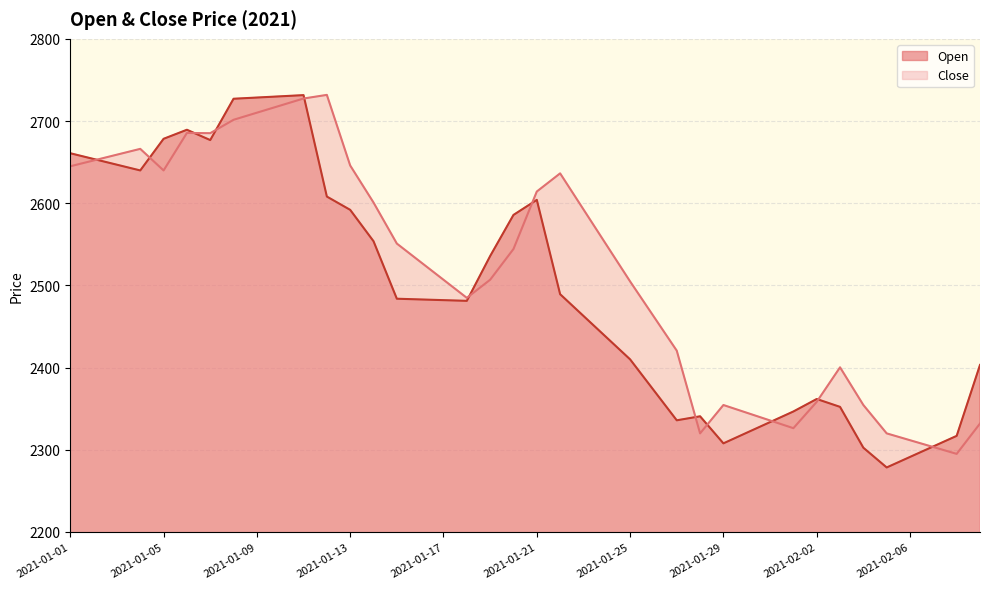

Where is Close nearest to the value 2513?

2021-01-19